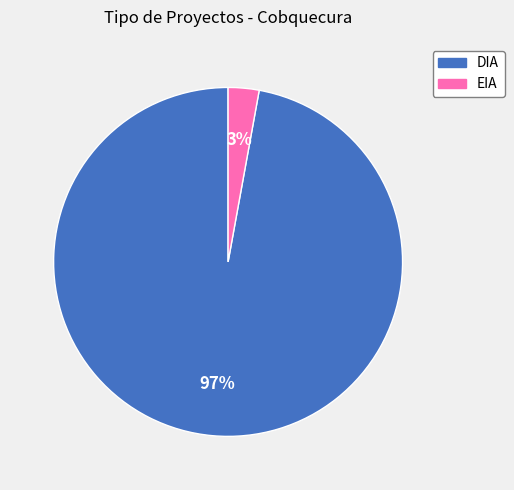

Is the sum of DIA and EIA greater than half?

Yes